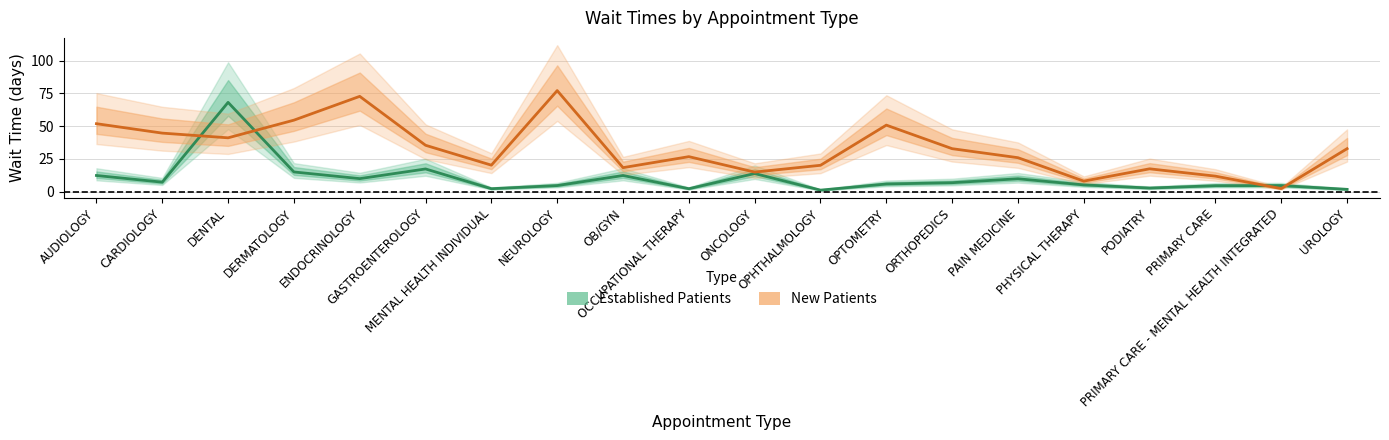

Which series changed the most between ORTHOPEDICS and PHYSICAL THERAPY?

New Patients